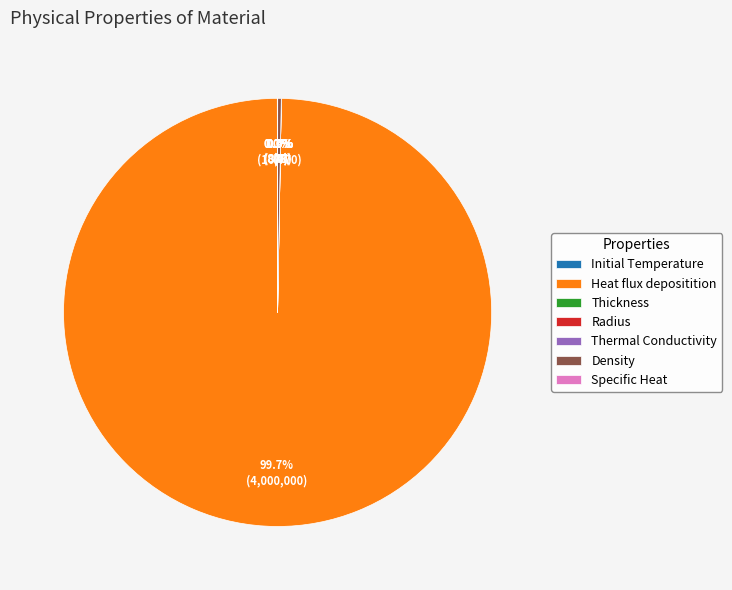

Which slice is the largest?

Heat flux depositition